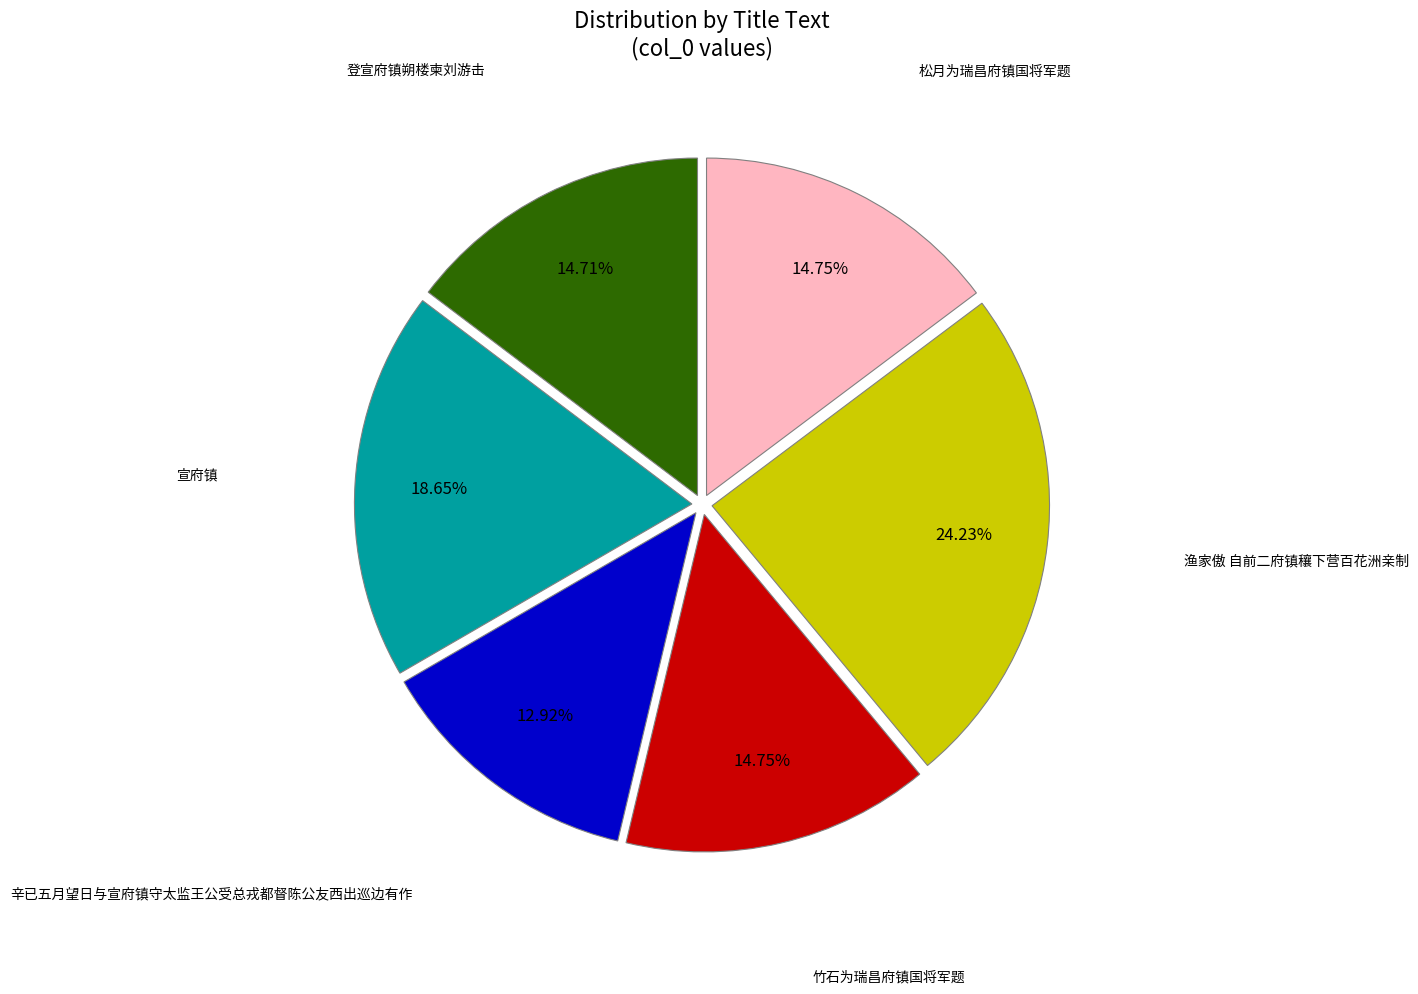

Is there any slice that represents more than half of the pie?

No